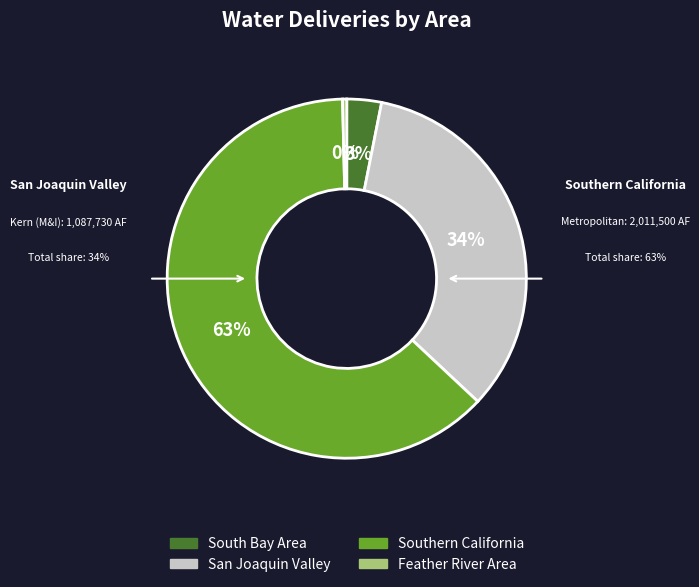

Is there any slice that represents more than half of the pie?

Yes